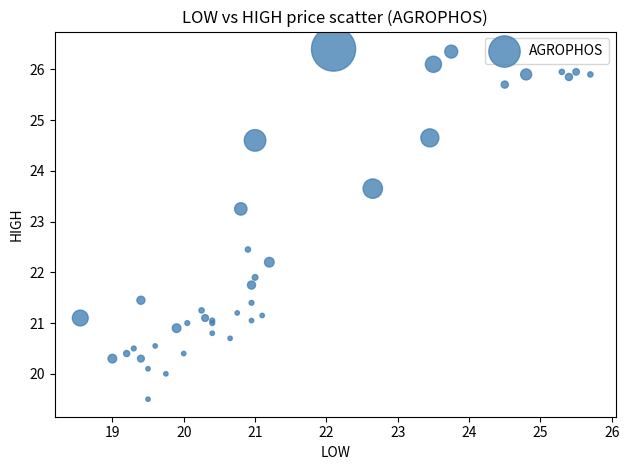

What Y value in the scatter plot is closest to 22?

21.9